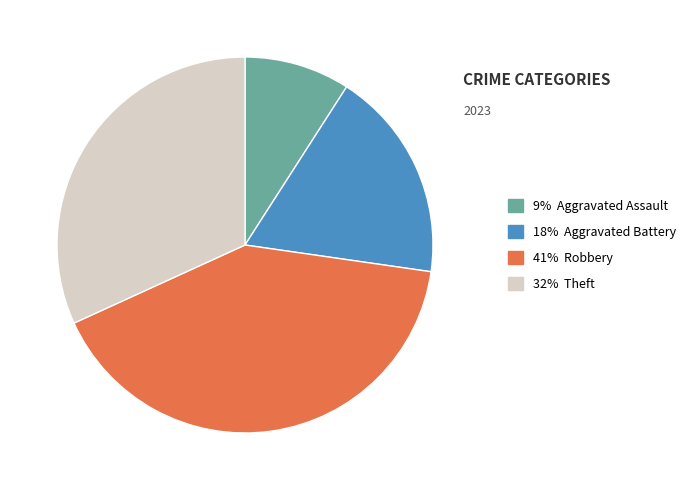

Is there any slice that represents more than half of the pie?

No